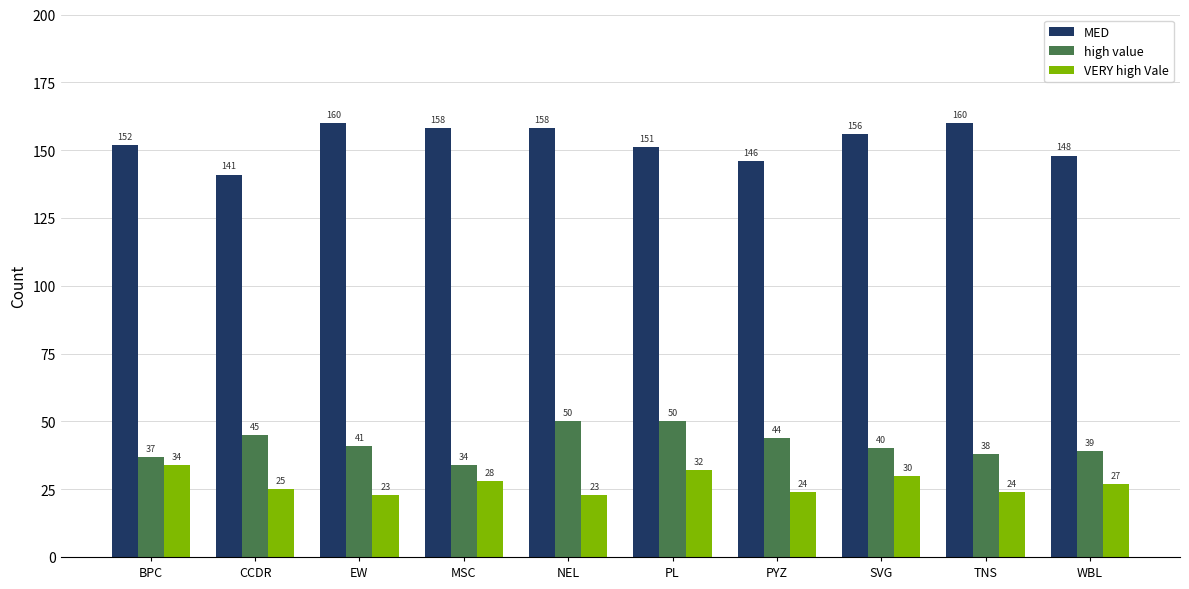

Is the value of VERY high Vale at BPC greater than the value of high value at CCDR?

No